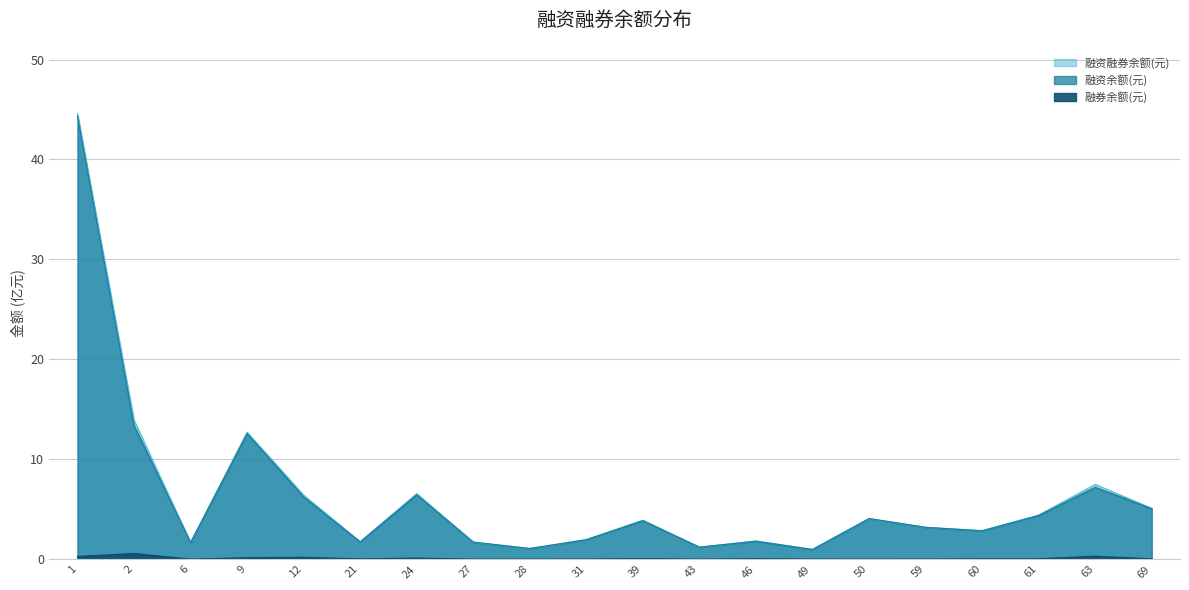

Which category has the highest value in the 融券余额(元) series?

2